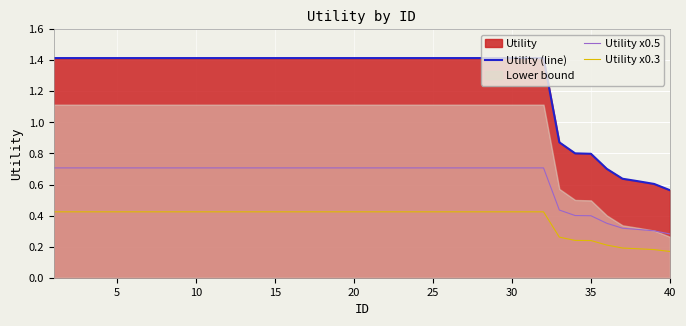

True or false: Utility (line) and Utility x0.5 cross at least once.

False